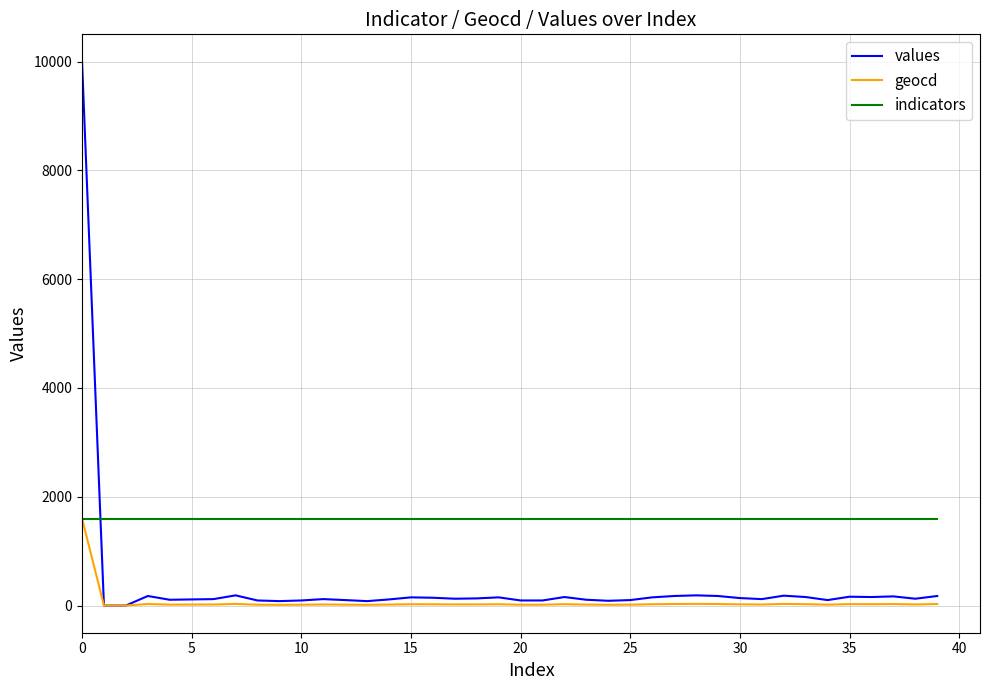

List the series in order of their overall mean, highest first.

indicators, values, geocd